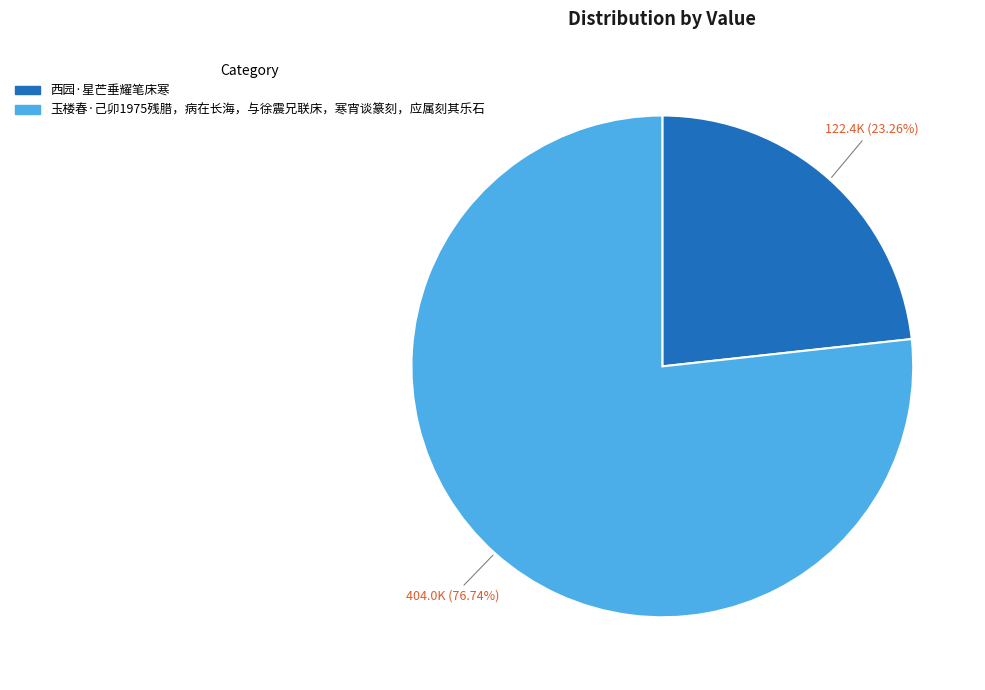

Which has a higher value, 玉楼春·己卯1975残腊，病在长海，与徐震兄联床，寒宵谈篆刻，应属刻其乐石 or 西园·星芒垂耀笔床寒?

玉楼春·己卯1975残腊，病在长海，与徐震兄联床，寒宵谈篆刻，应属刻其乐石